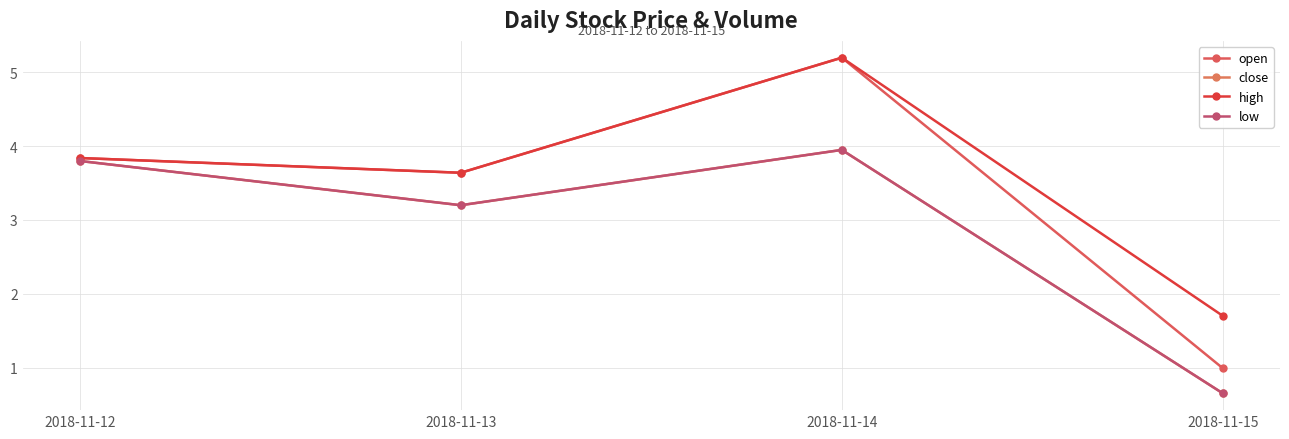

What is the sum of the close values at 2018-11-14 and 2018-11-12?

7.8